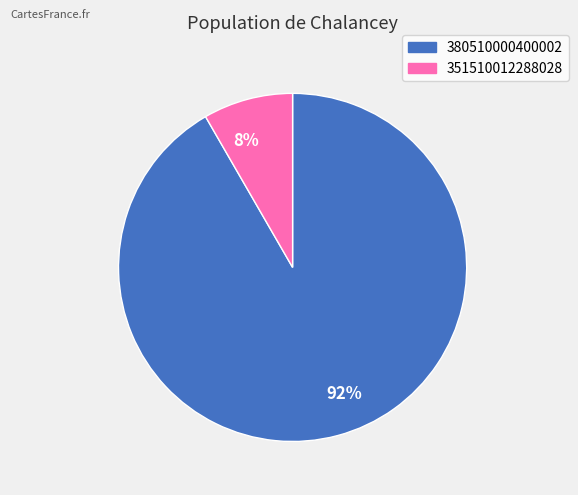

Is it true that 380510000400002 is 97% of the pie?

False